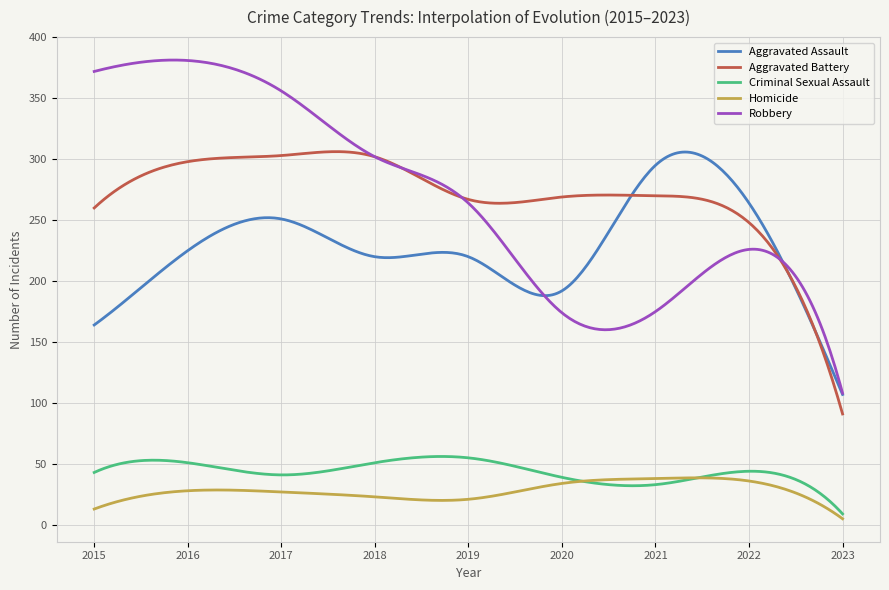

True or false: Aggravated Assault and Criminal Sexual Assault cross at least once.

False